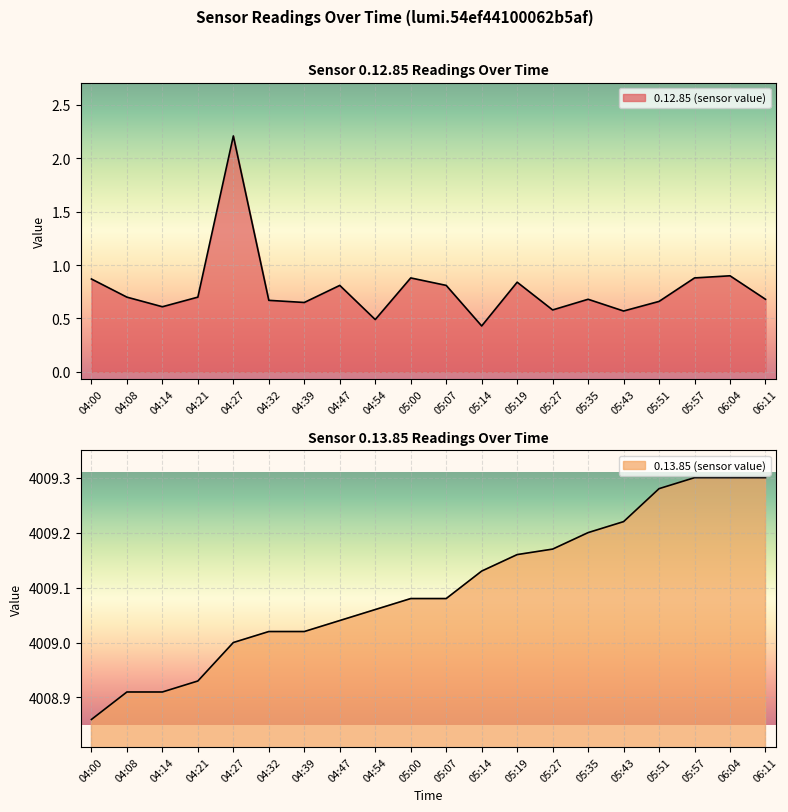

Which label corresponds to the largest value in the chart?

05:57